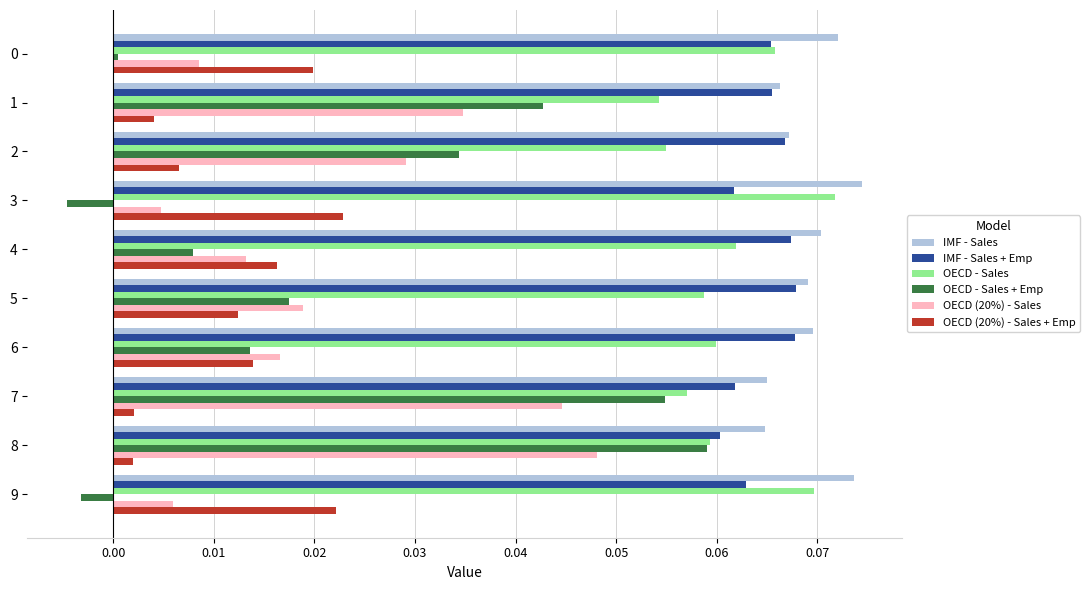

Which series has the largest total across all categories?

IMF - Sales